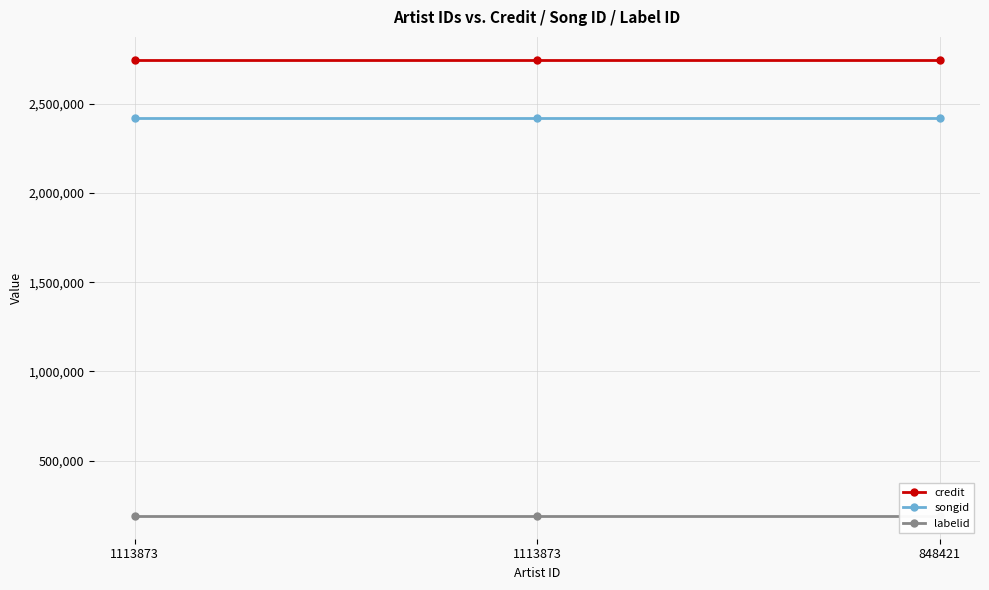

At which label does labelid reach its minimum?

1113873